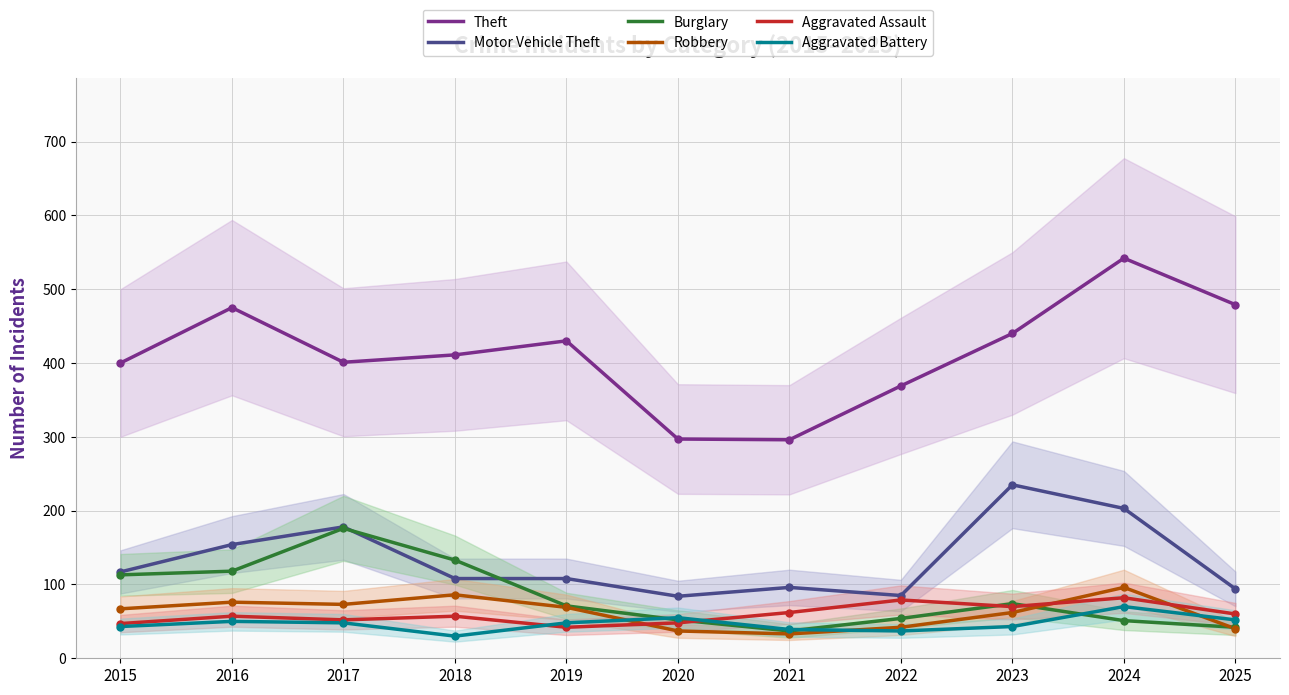

What is the average value of the Burglary series?

84